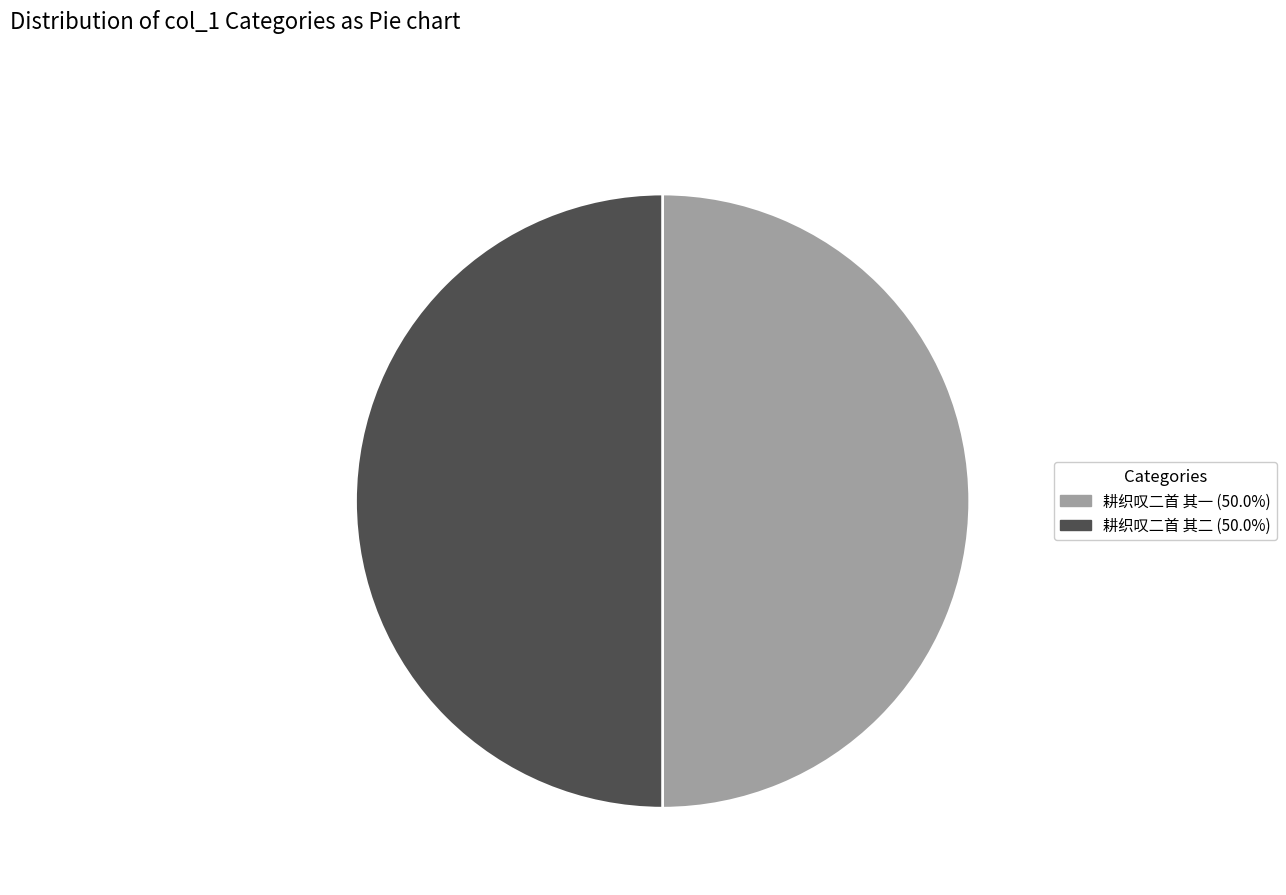

Count the number of slices in the pie.

2